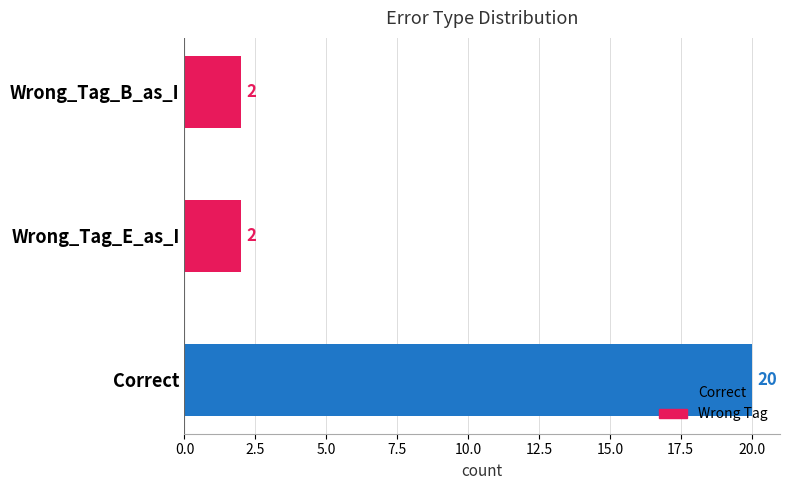

Reading bottom to top, extract all data points from this chart.

Correct=20	Wrong_Tag_E_as_I=2	Wrong_Tag_B_as_I=2